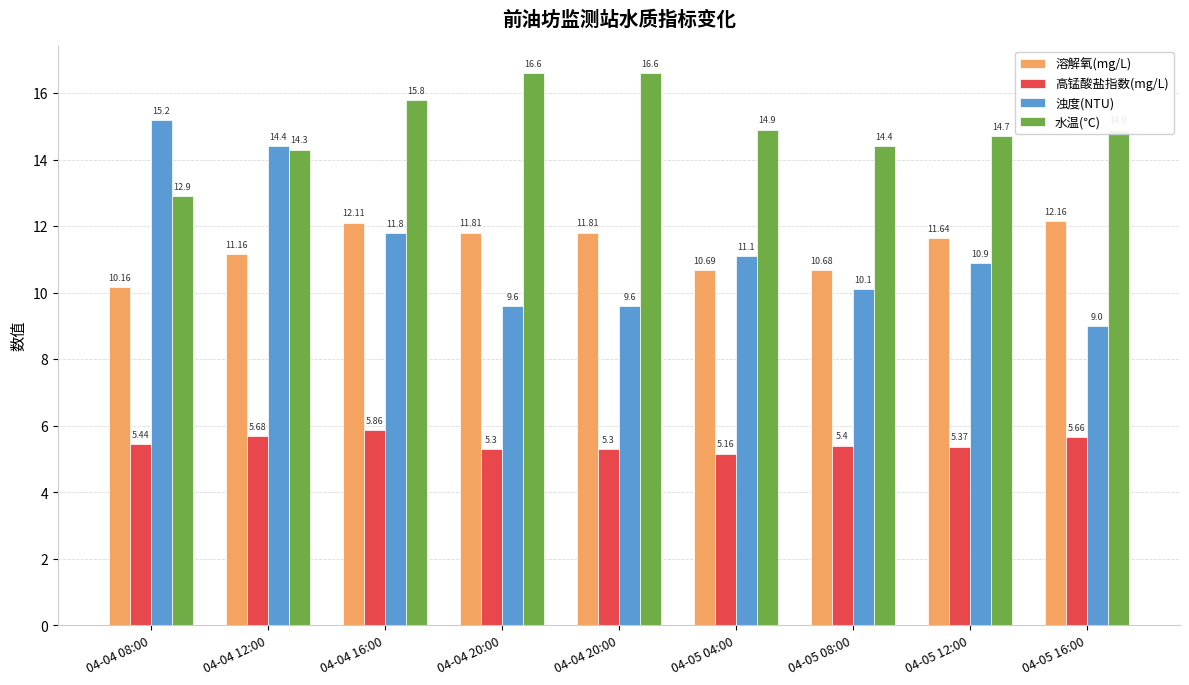

What is the label of the 5th bar from the left?

04-04 20:00